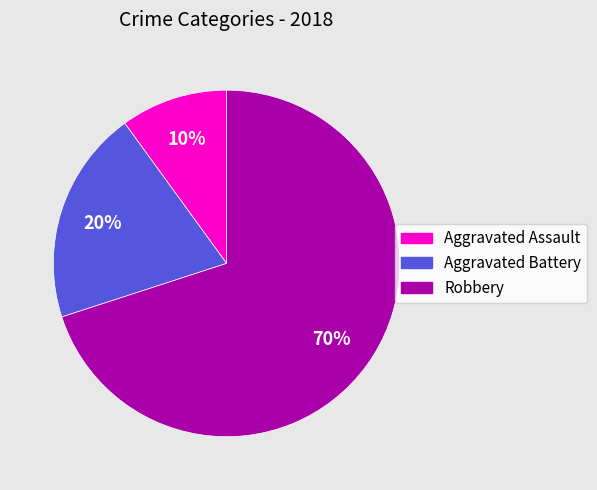

To the nearest percent, what is the difference between the largest and smallest slice percentages?

60%